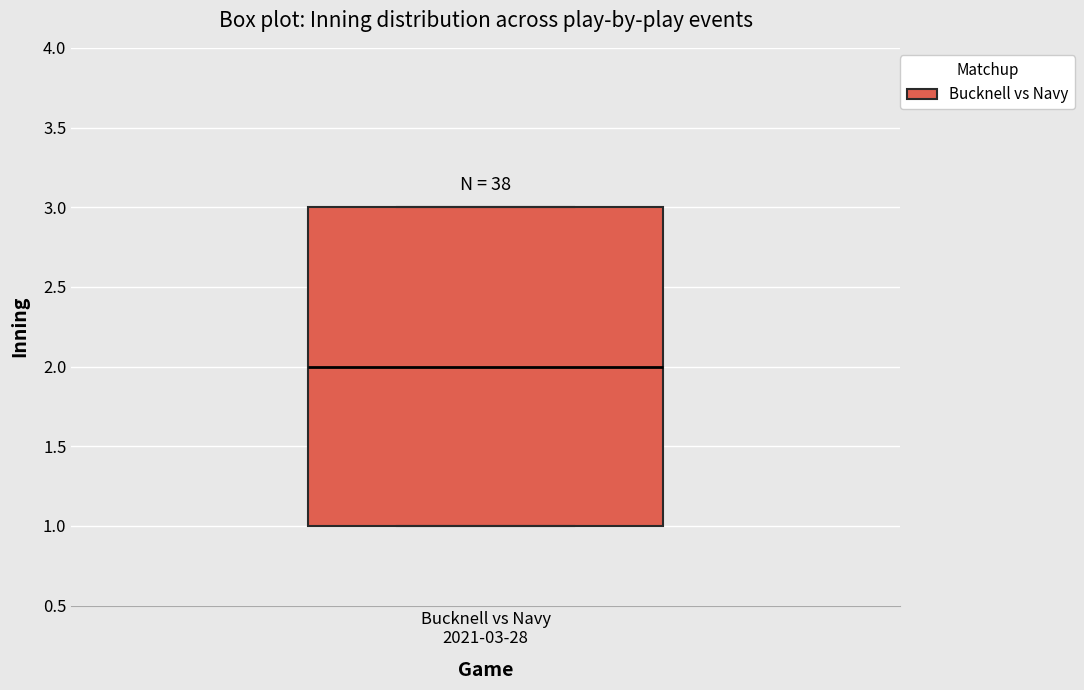

Transcribe this box plot: give where the median line is, the range the box spans, and where the two whiskers end, as read against the y-axis. The values are not printed on the chart, so give them approximately, as read against the axis.

median 2, box 1 to 3, whiskers 1 to 3